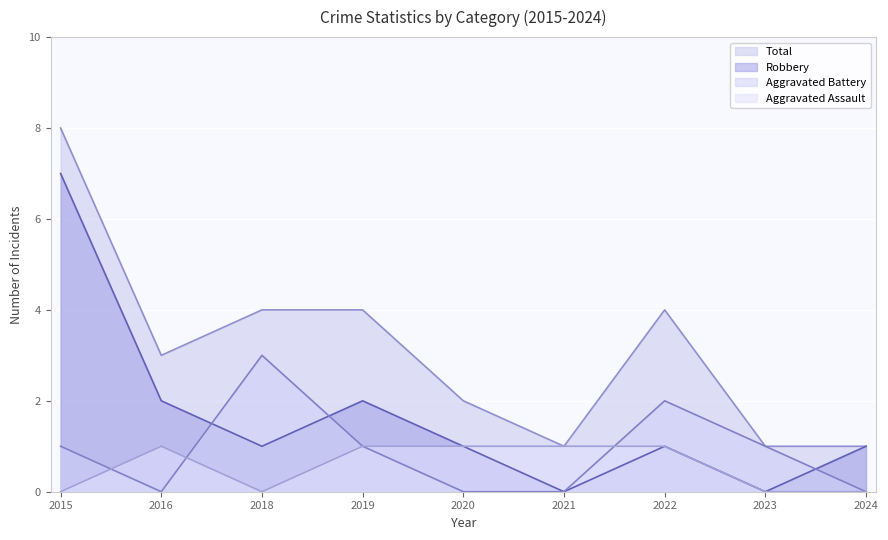

What is the sum of all Robbery values?

15